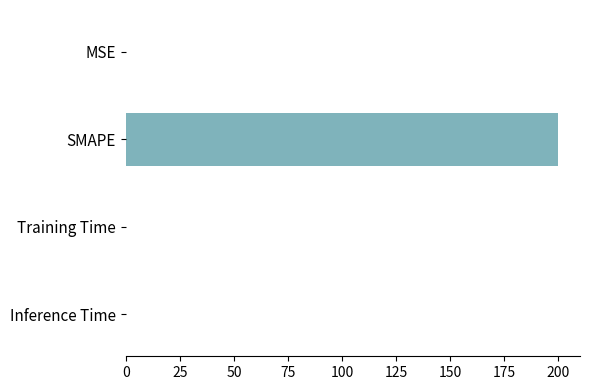

Which category has the highest value across all series?

SMAPE